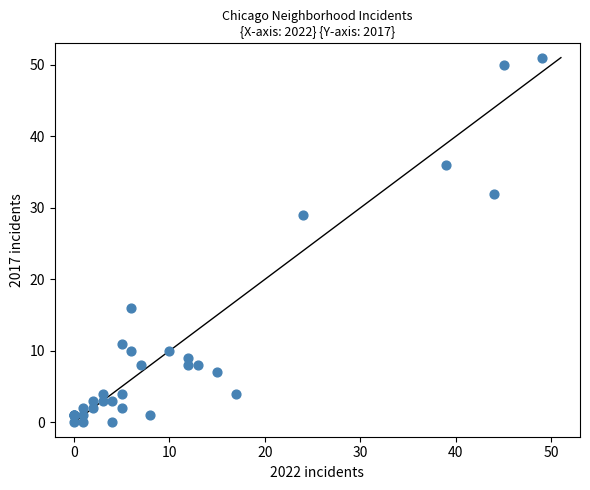

What Y value in the scatter plot is closest to 25?

29